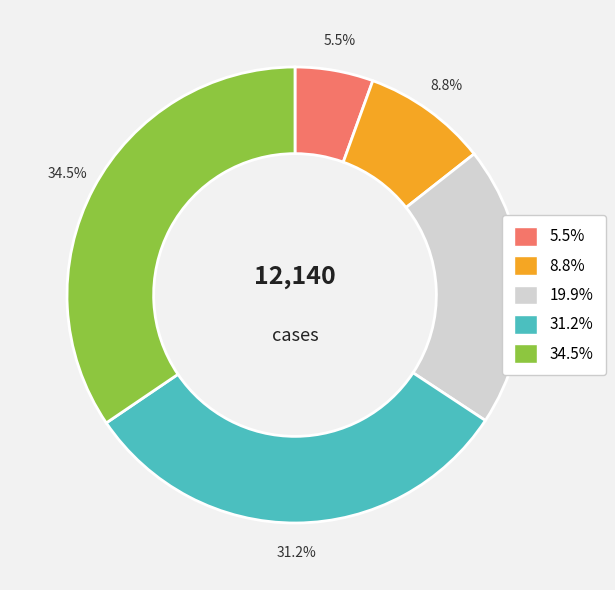

Rank the categories by value from lowest to highest.

5.5%, 8.8%, 19.9%, 31.2%, 34.5%